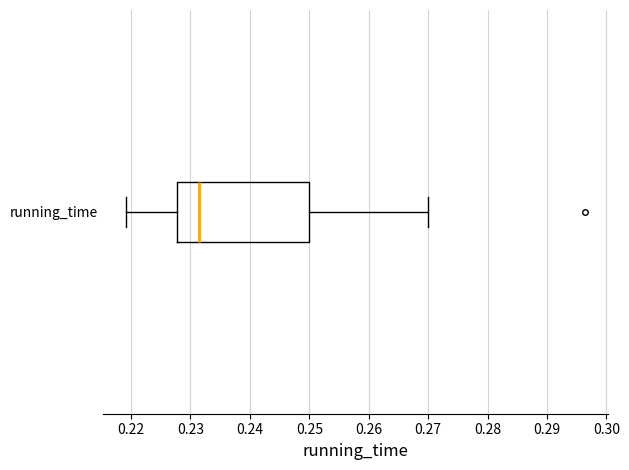

Transcribe this box plot: give where the median line is, the range the box spans, and where the two whiskers end, as read against the x-axis. The values are not printed on the chart, so give them approximately, as read against the axis.

median 0.231, box 0.228 to 0.250, whiskers 0.219 to 0.270